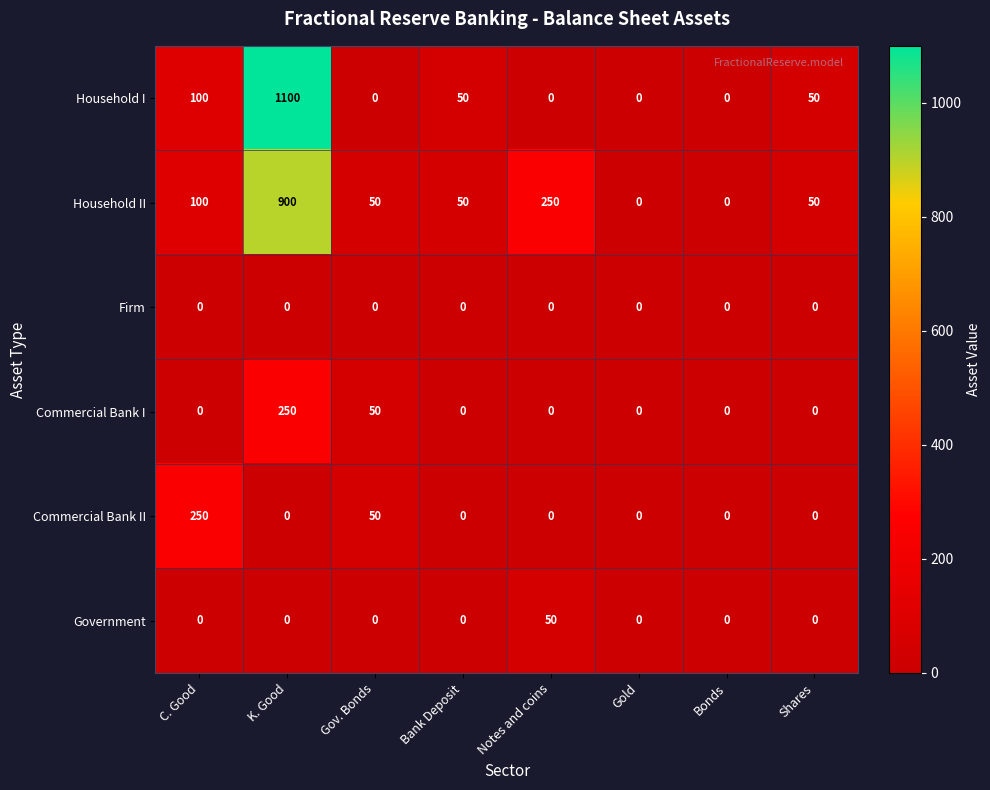

What is the sum of all Household I values?

1300